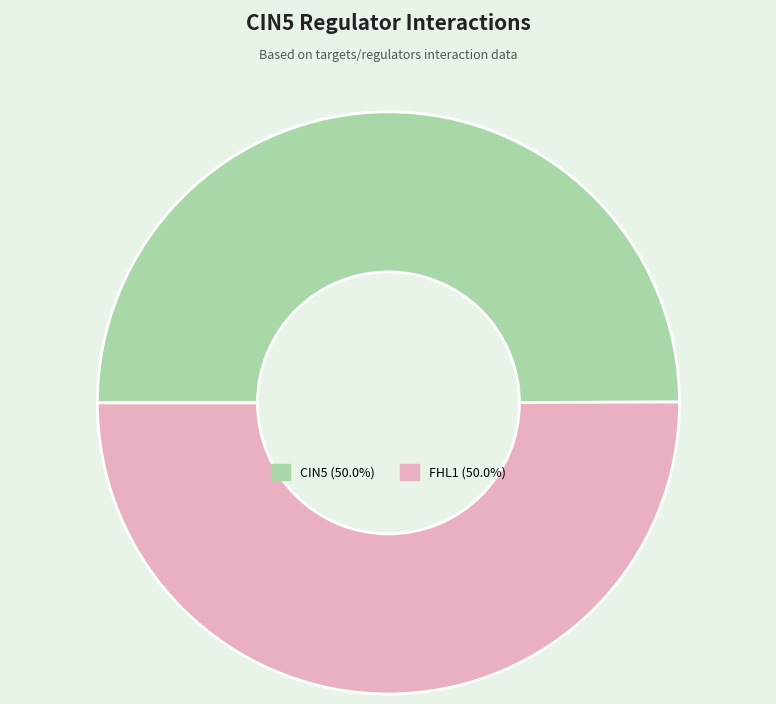

What is the ratio of the value at FHL1 (50.0%) to the value at CIN5 (50.0%)?

1.0